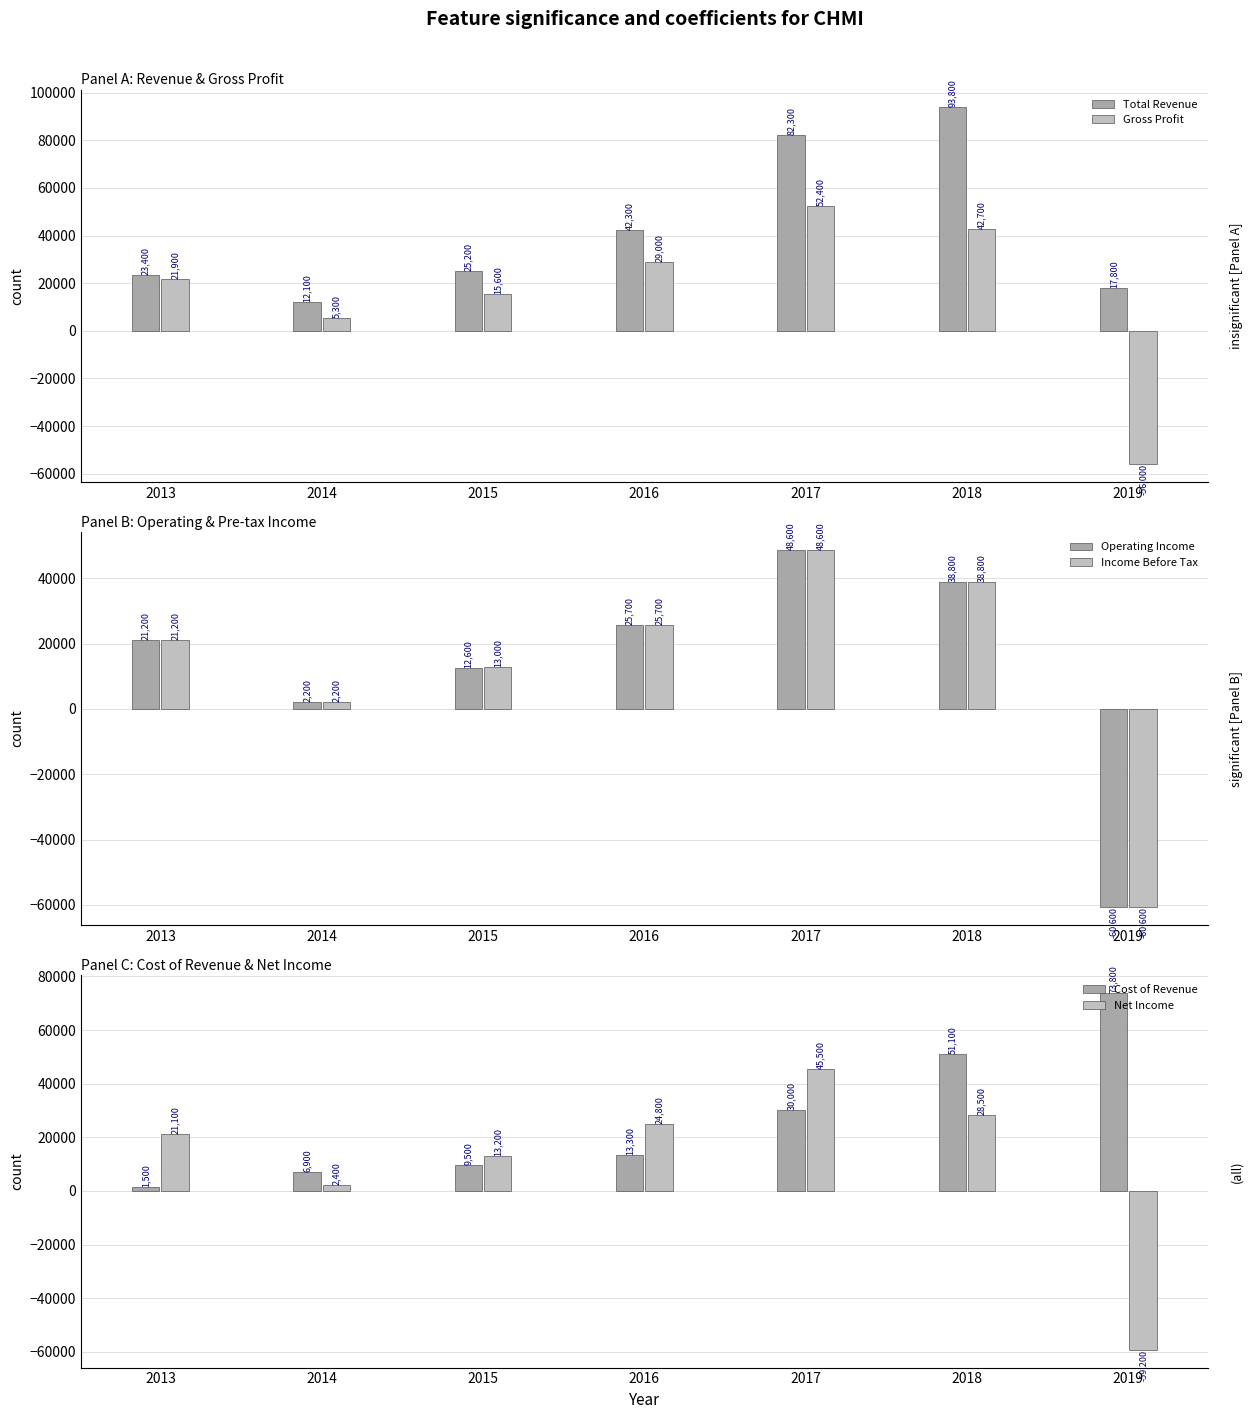

The value of Cost of Revenue at 2014 is 4268. True or false?

False